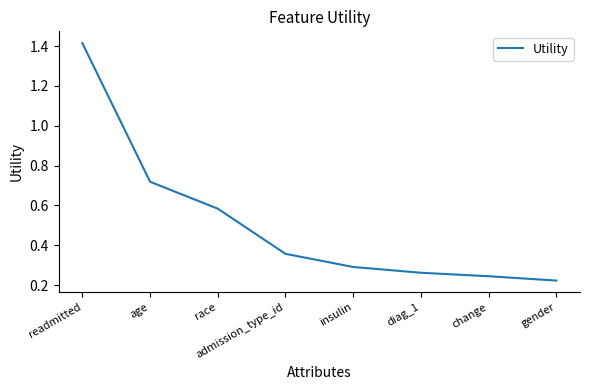

What position from the left is gender?

8